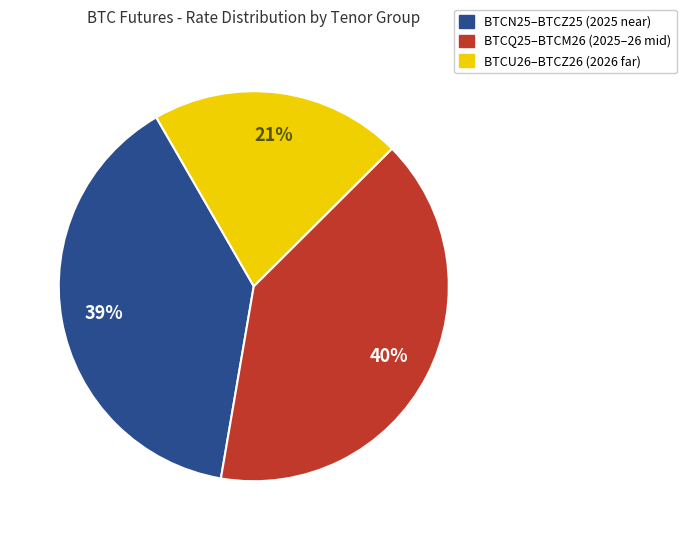

To the nearest percent, what is the difference between the largest and smallest slice percentages?

19%